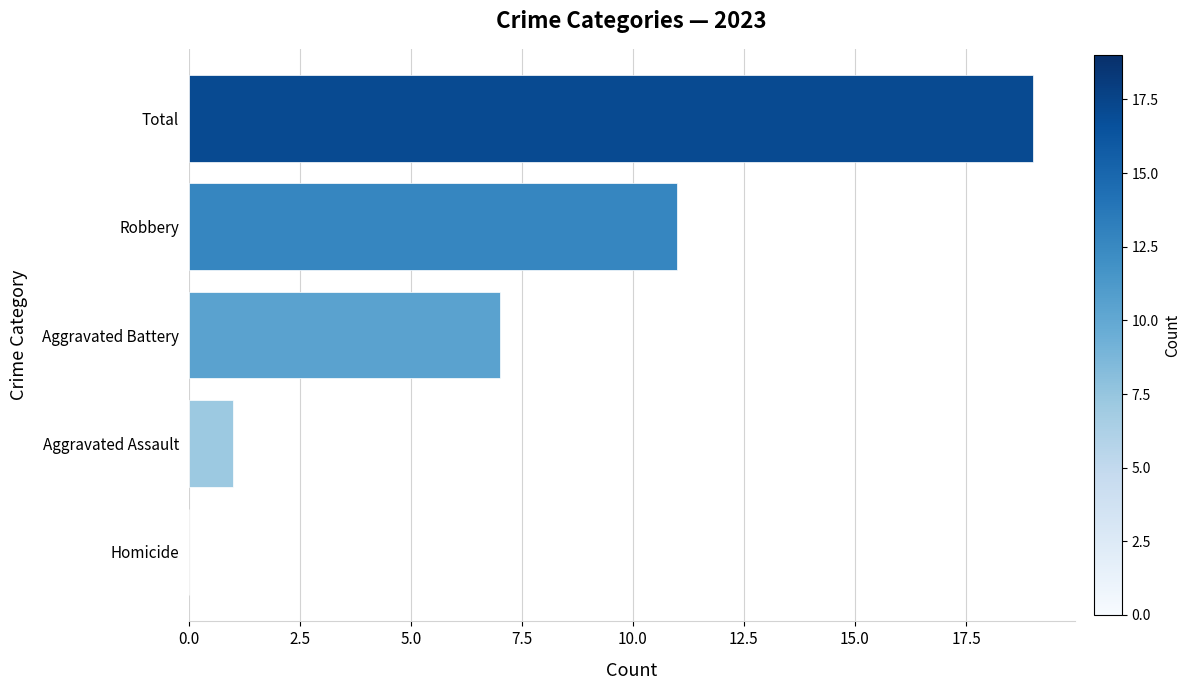

Which has a higher value, Homicide or Robbery?

Robbery